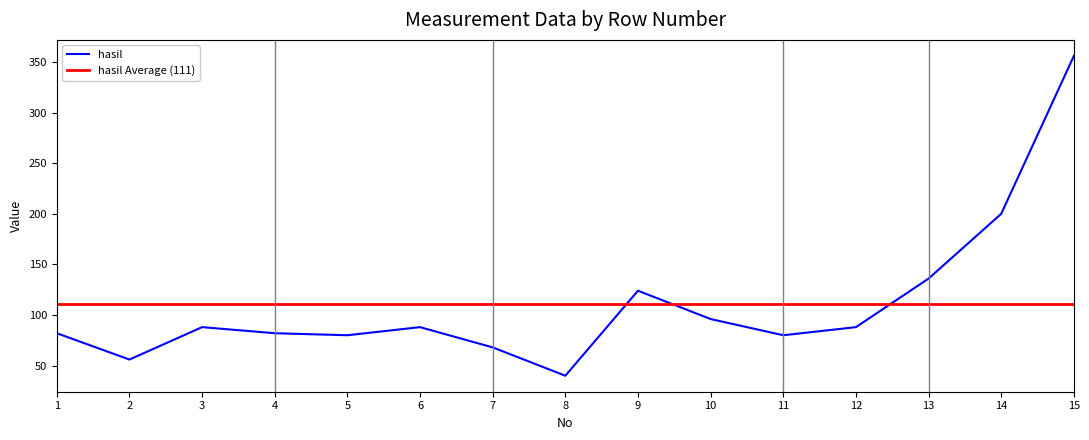

The hasil series shows 139 at 10. True or false?

False